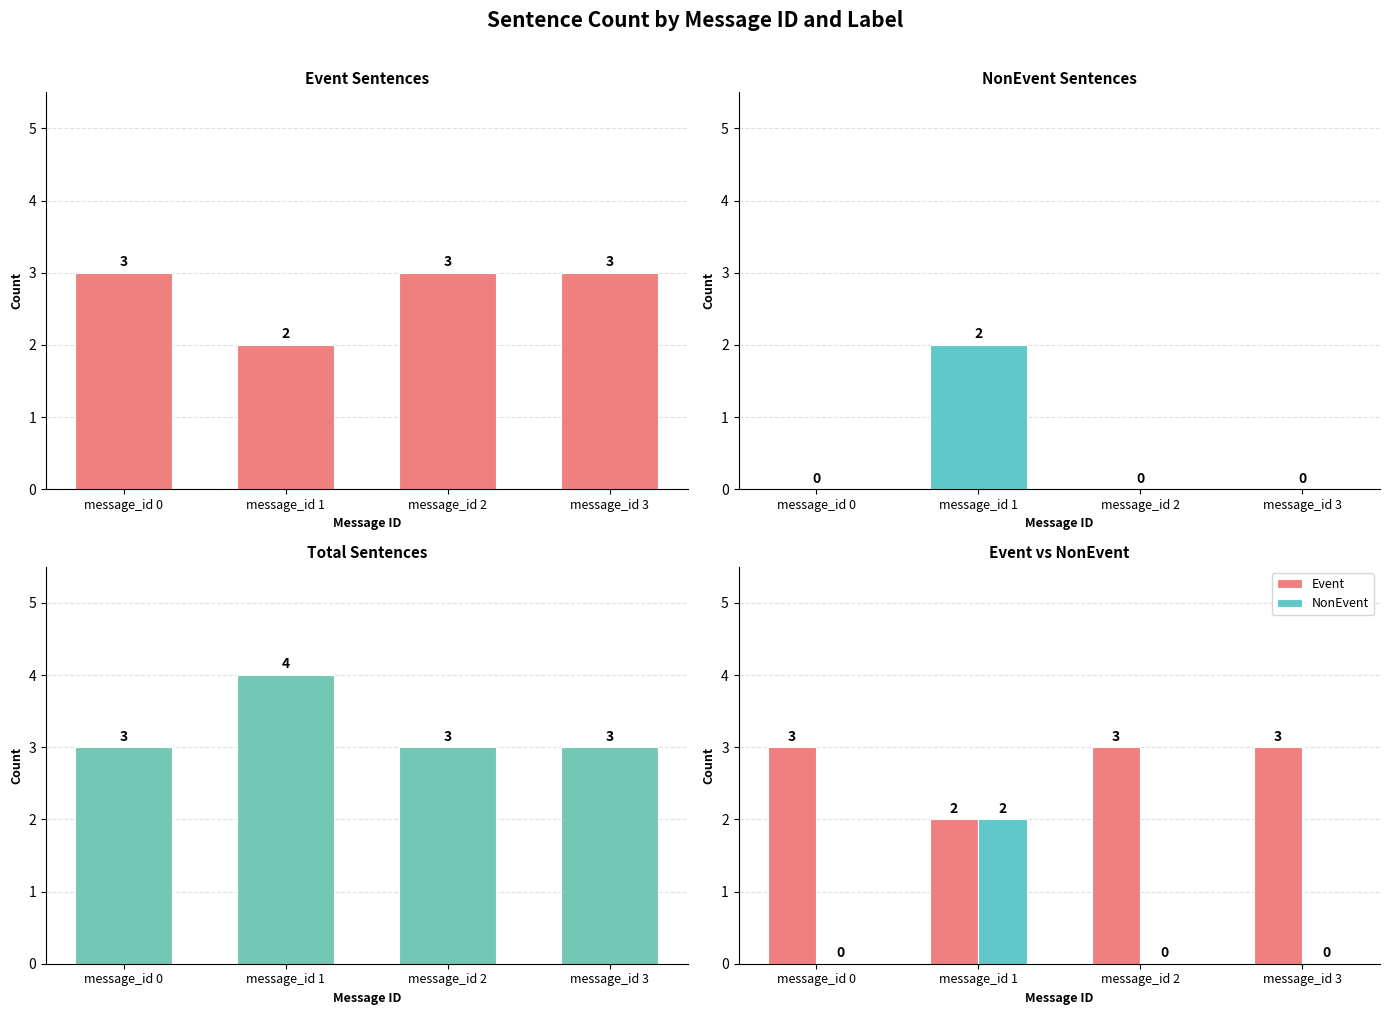

Count the Event values in the range 3 to 4.

3